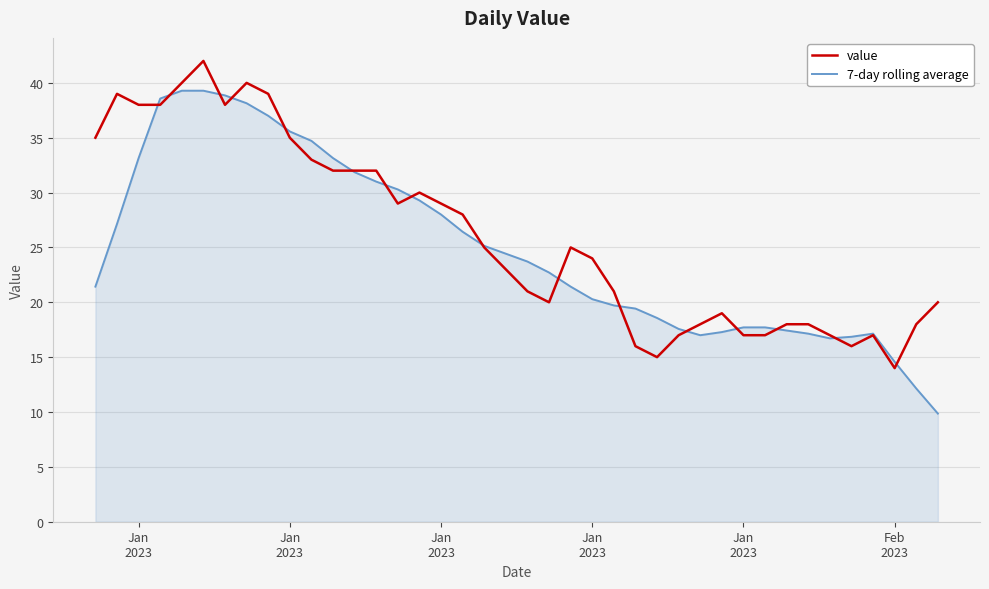

List the series in order of their overall mean, lowest first.

7-day rolling average, value